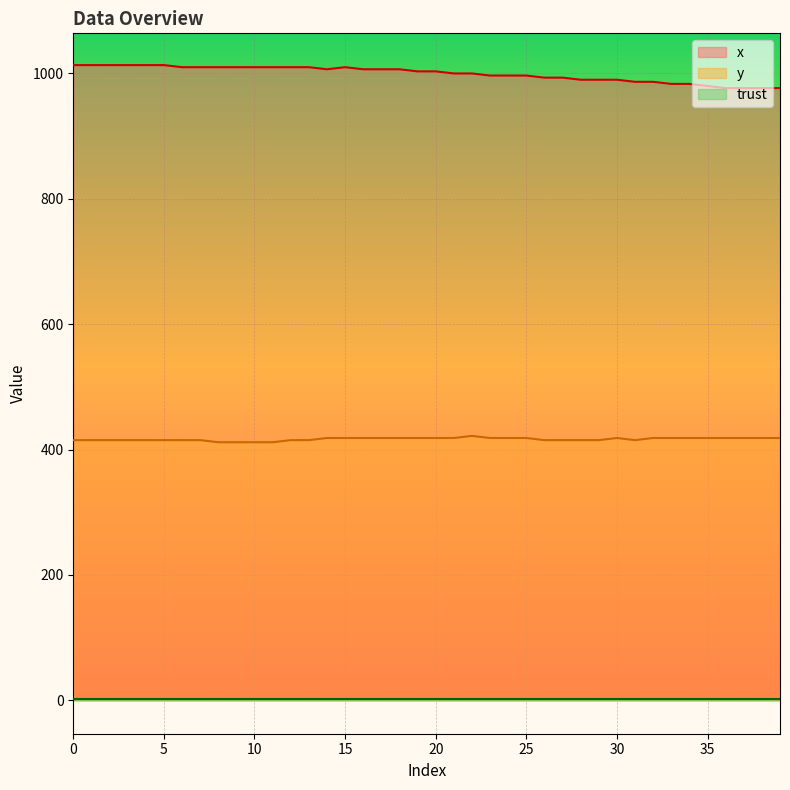

What is the maximum value for y?

421.9